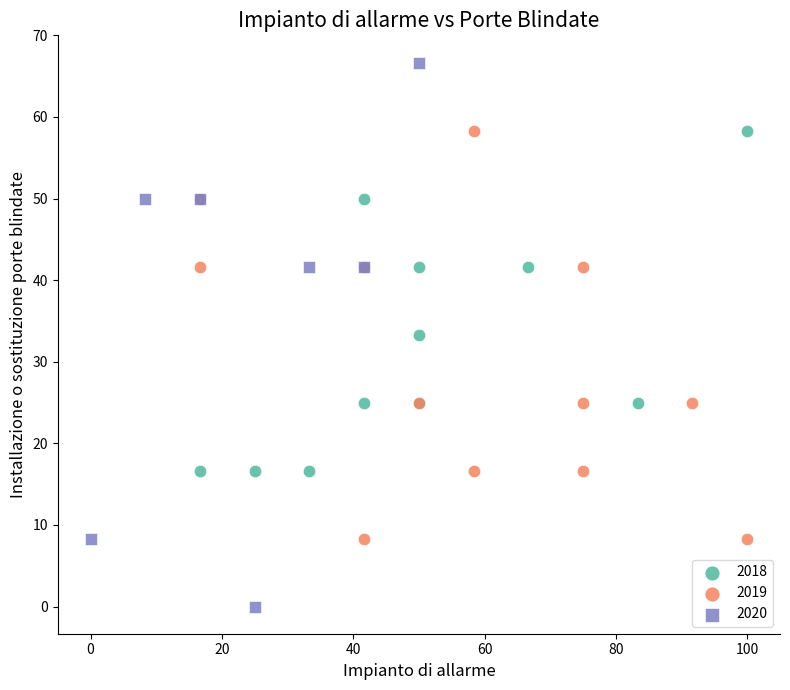

Which series contains the highest Y value?

2020